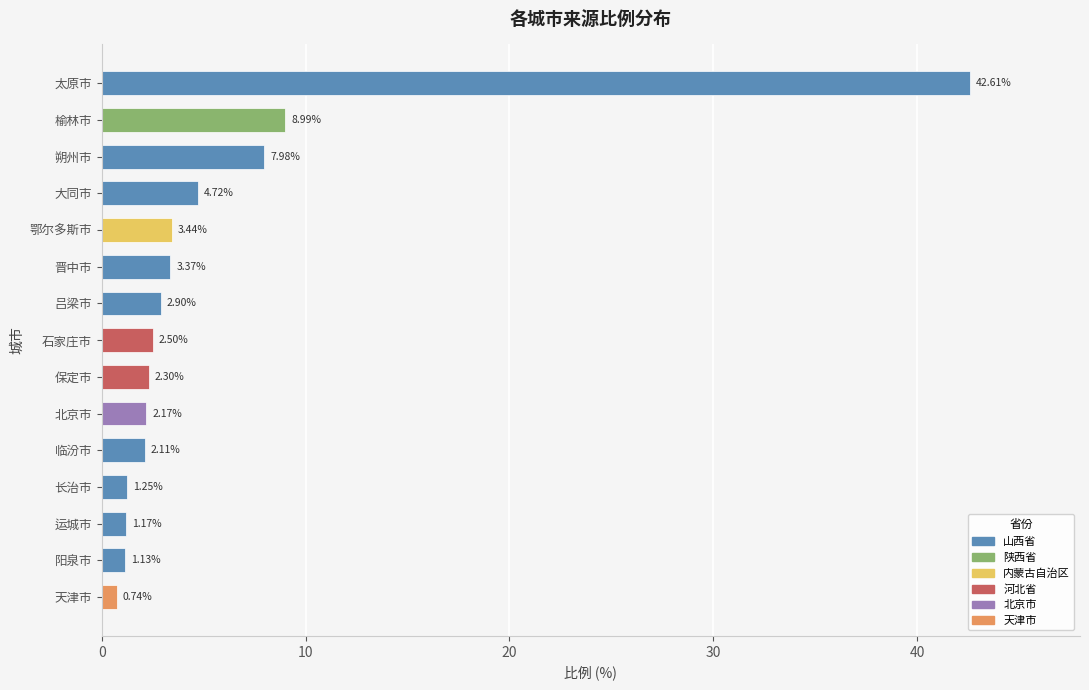

Where is the data nearest to the value 21?

榆林市